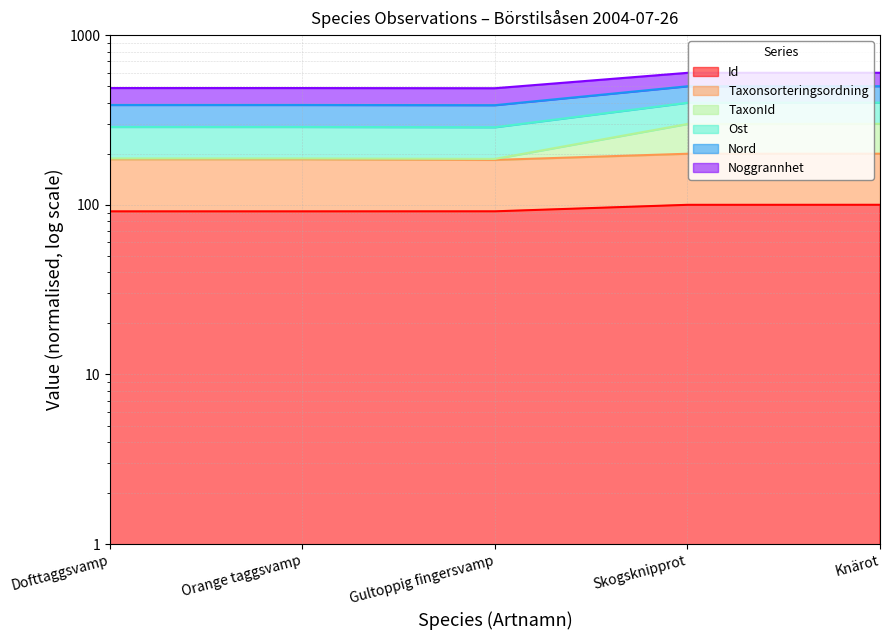

At which category does the chart reach its minimum across all series?

Orange taggsvamp